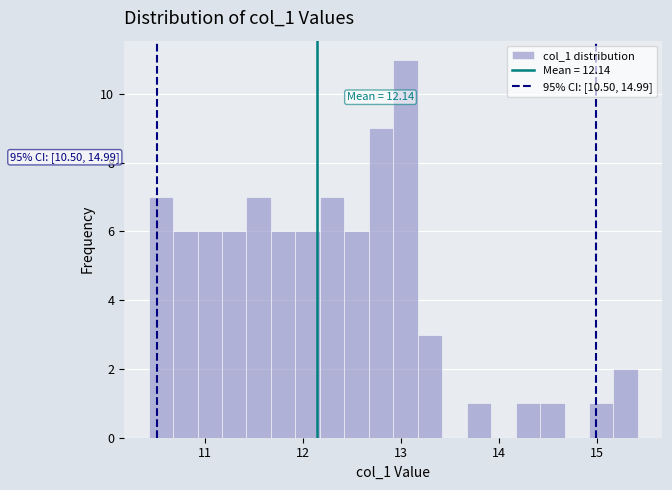

Read against the x-axis, roughly where is the centre of the tallest bar?

13.0